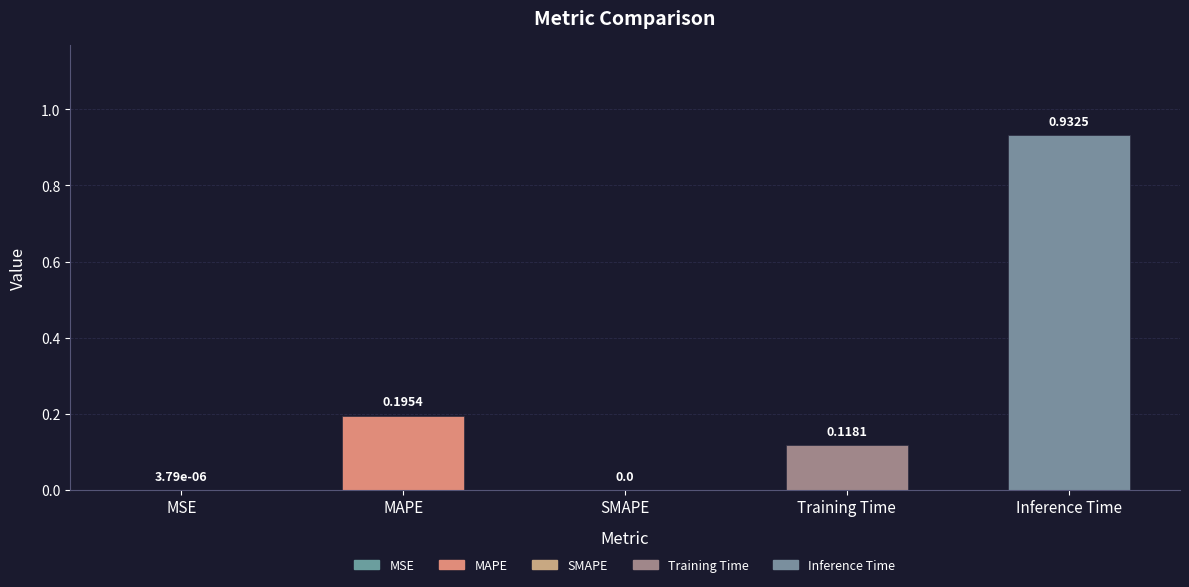

At which category does the chart reach its peak across all series?

Inference Time